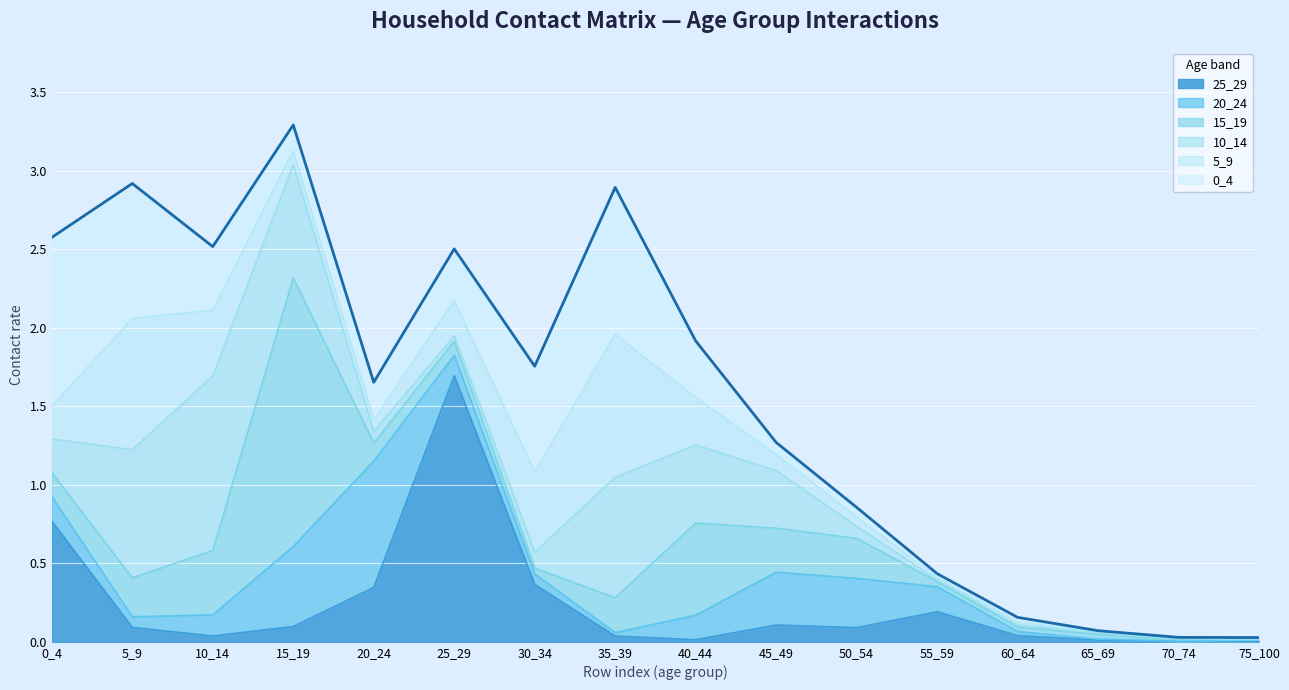

Reading left to right, extract all data points from this chart.

0_4: 0_4=1.1	5_9=0.9	10_14=0.4	15_19=0.2	20_24=0.2	25_29=0.3	30_34=0.7	35_39=0.9	40_44=0.4	45_49=0.1	50_54=0.1	55_59=0.0	60_64=0.0	65_69=0.0	70_74=0.0	75_100=0.0
5_9: 0_4=0.2	5_9=0.8	10_14=0.4	15_19=0.1	20_24=0.1	25_29=0.2	30_34=0.5	35_39=0.9	40_44=0.3	45_49=0.1	50_54=0.1	55_59=0.0	60_64=0.0	65_69=0.0	70_74=0.0	75_100=0.0
10_14: 0_4=0.2	5_9=0.8	10_14=1.1	15_19=0.7	20_24=0.1	25_29=0.0	30_34=0.1	35_39=0.8	40_44=0.5	45_49=0.4	50_54=0.1	55_59=0.0	60_64=0.0	65_69=0.0	70_74=0.0	75_100=0.0
15_19: 0_4=0.2	5_9=0.2	10_14=0.4	15_19=1.7	20_24=0.1	25_29=0.1	30_34=0.0	35_39=0.2	40_44=0.6	45_49=0.3	50_54=0.3	55_59=0.0	60_64=0.0	65_69=0.0	70_74=0.0	75_100=0.0
20_24: 0_4=0.2	5_9=0.1	10_14=0.1	15_19=0.5	20_24=0.8	25_29=0.1	30_34=0.1	35_39=0.0	40_44=0.2	45_49=0.3	50_54=0.3	55_59=0.2	60_64=0.0	65_69=0.0	70_74=0.0	75_100=0.0
25_29: 0_4=0.8	5_9=0.1	10_14=0.0	15_19=0.1	20_24=0.3	25_29=1.7	30_34=0.4	35_39=0.0	40_44=0.0	45_49=0.1	50_54=0.1	55_59=0.2	60_64=0.0	65_69=0.0	70_74=0.0	75_100=0.0